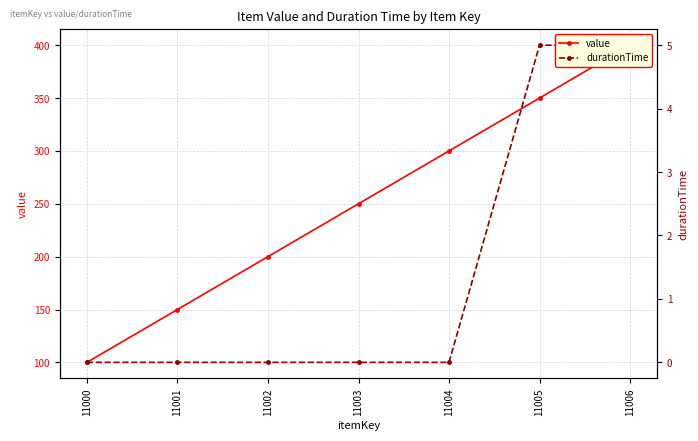

What is the sum of all value values?

1750